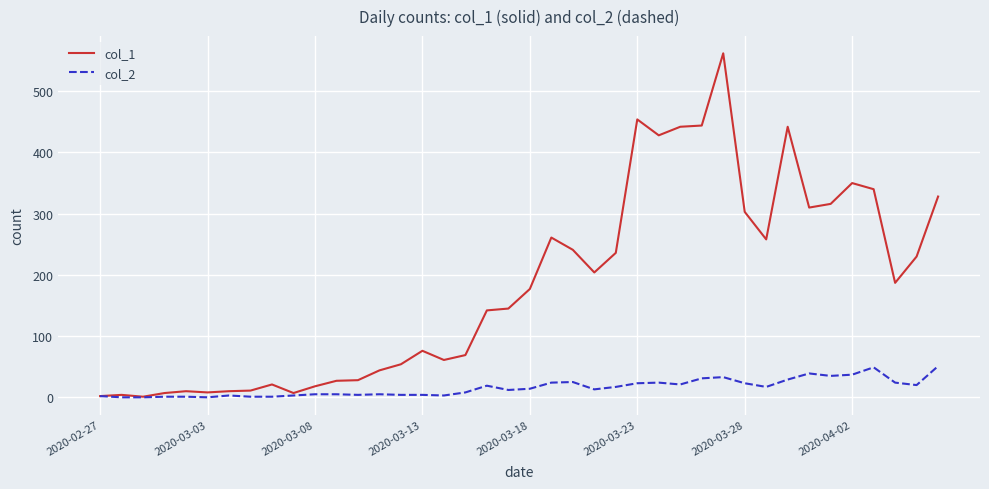

List the series in order of their peak value, highest first.

col_1, col_2